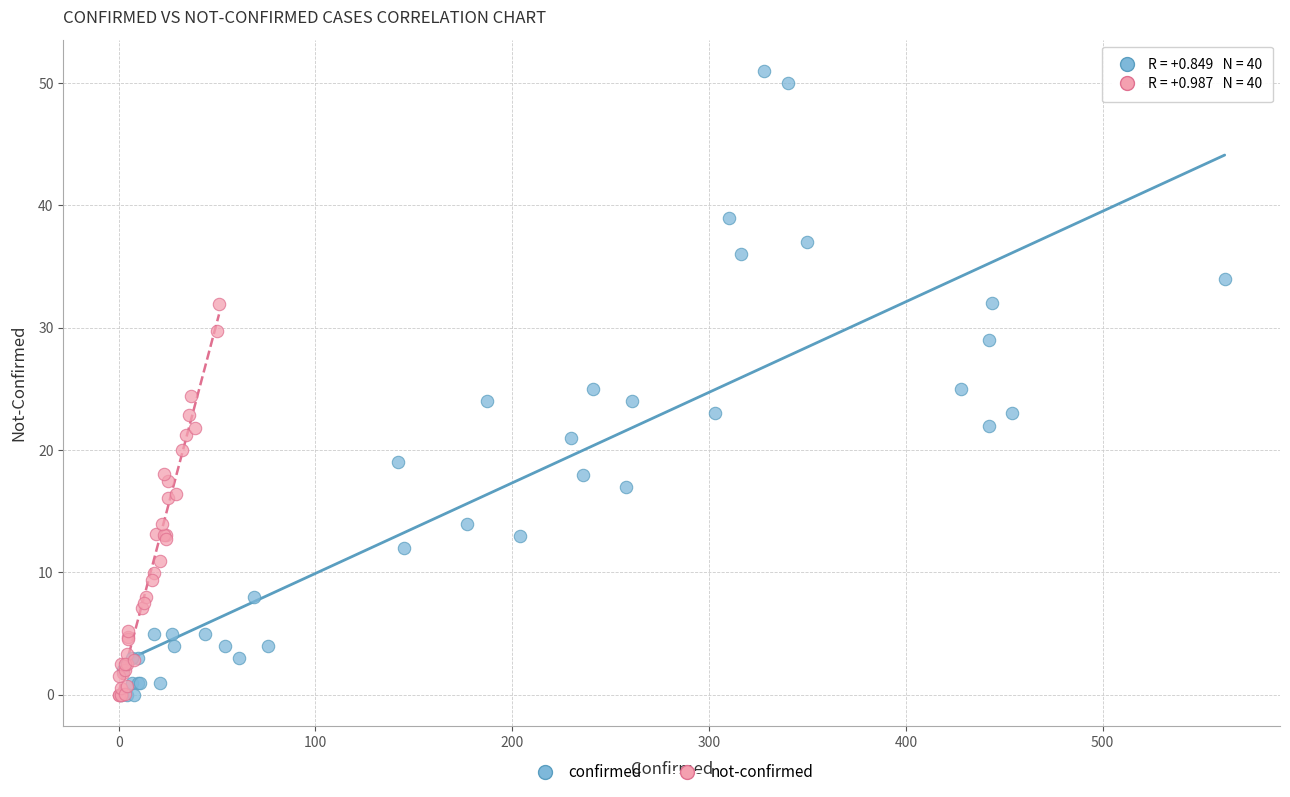

Which series has the largest Y range (max minus min)?

confirmed